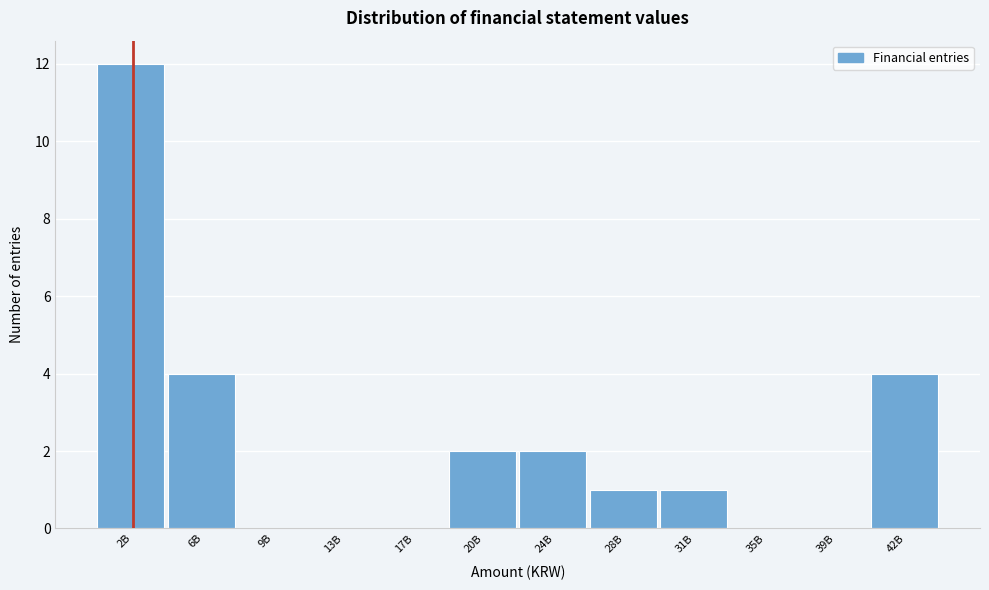

Reading left to right, transcribe all the data shown in this chart.

2B=12	6B=4	9B=0	13B=0	17B=0	20B=2	24B=2	28B=1	31B=1	35B=0	39B=0	42B=4